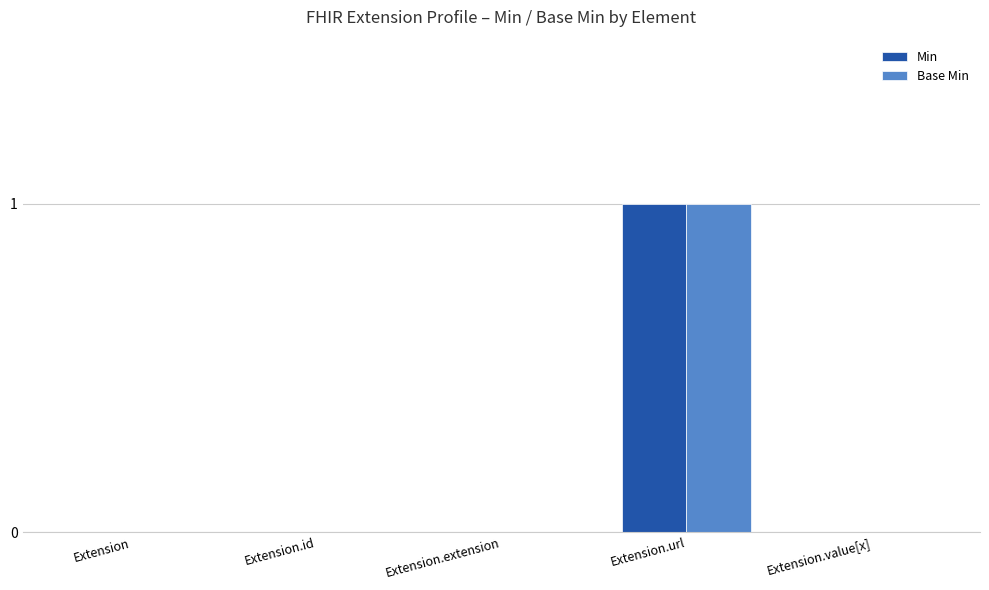

What is the maximum value shown in the chart?

1